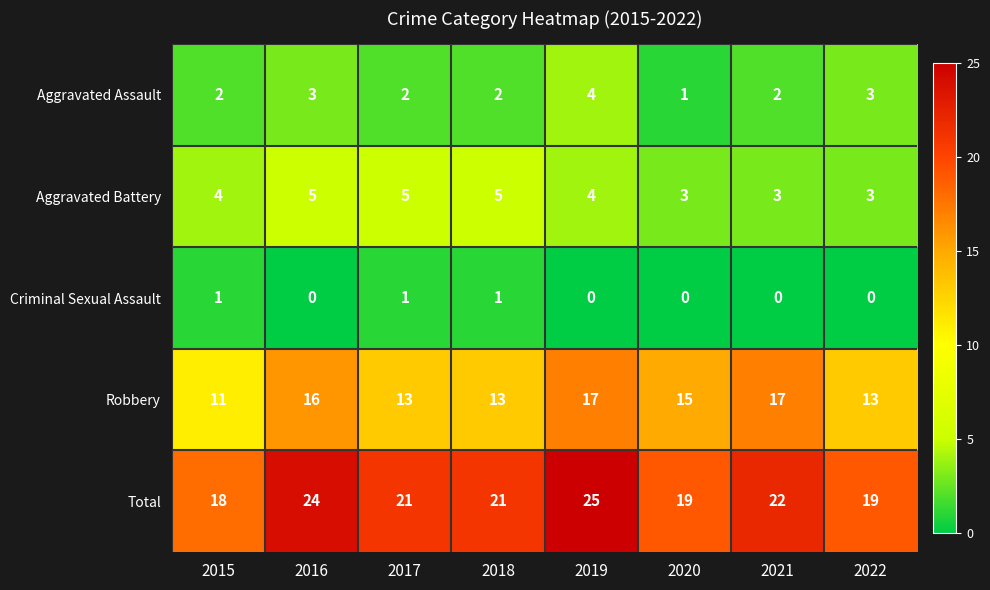

How many Aggravated Battery values are between 3 and 5?

8